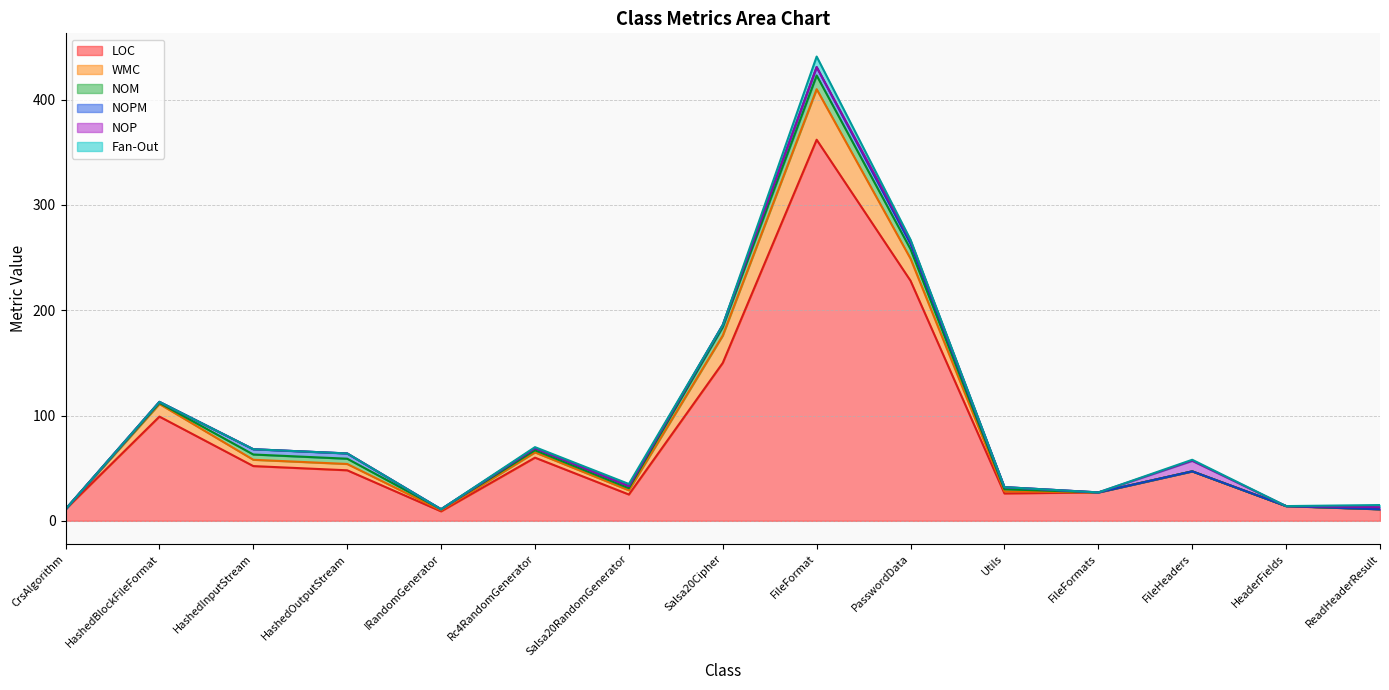

What is the greatest value displayed?

362